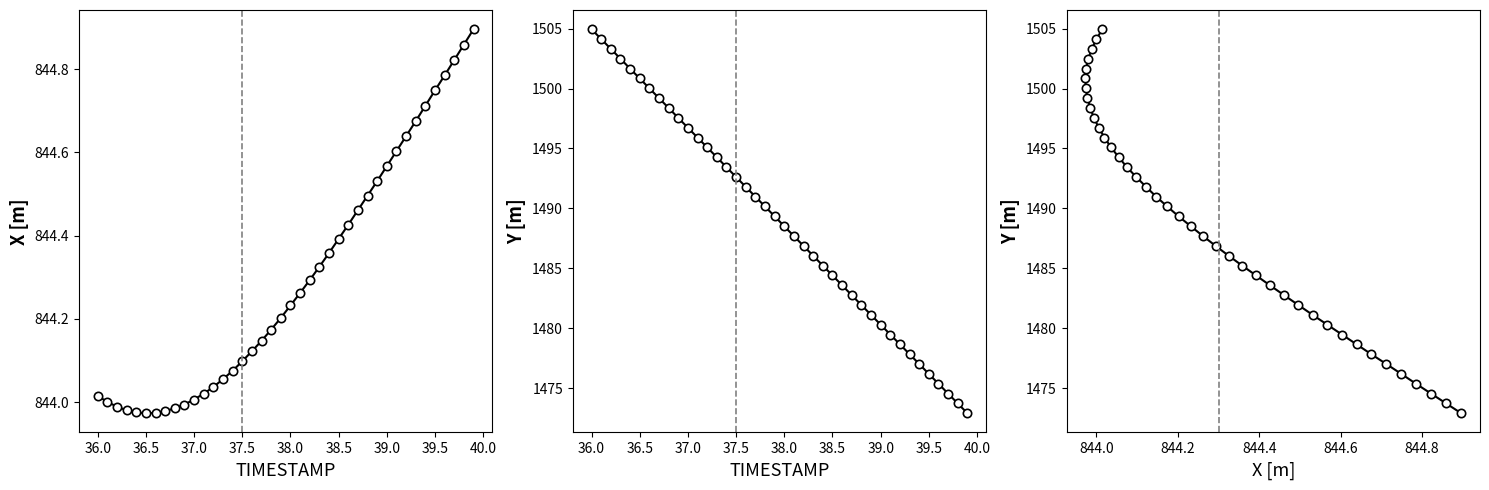

What is the difference between the second highest and second lowest values in the Y series?

30.4